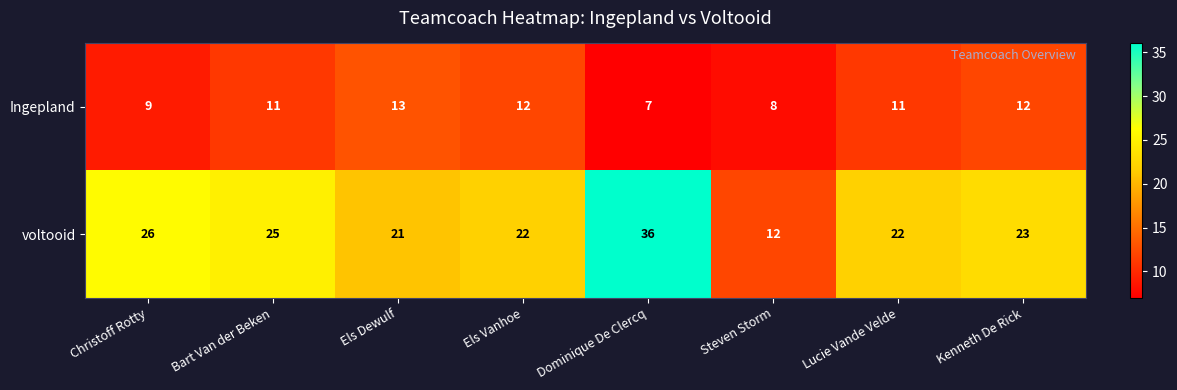

Rank the series at Els Vanhoe from lowest to highest value.

Ingepland, voltooid